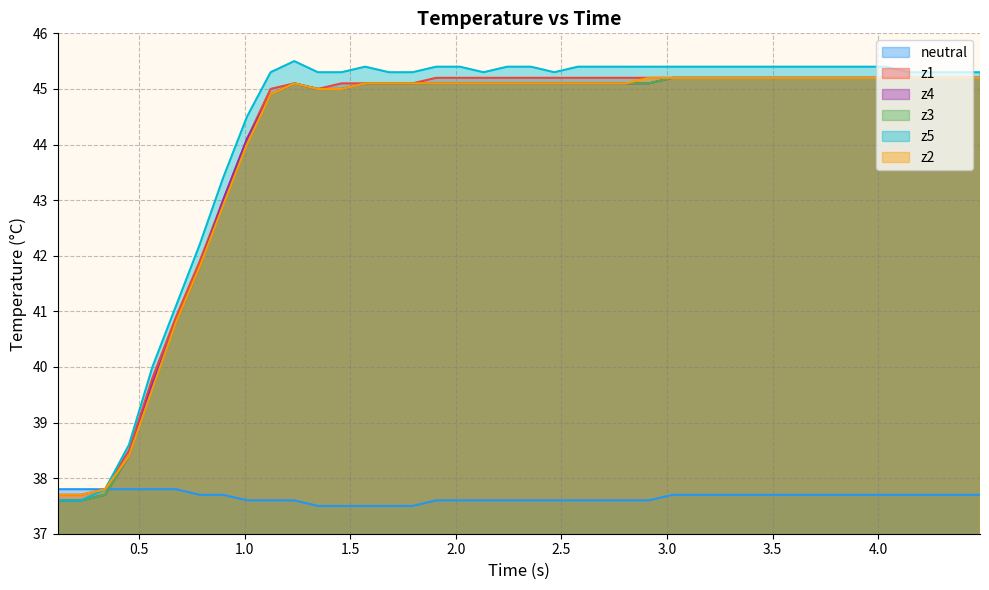

What is the maximum value shown in the chart?

45.5